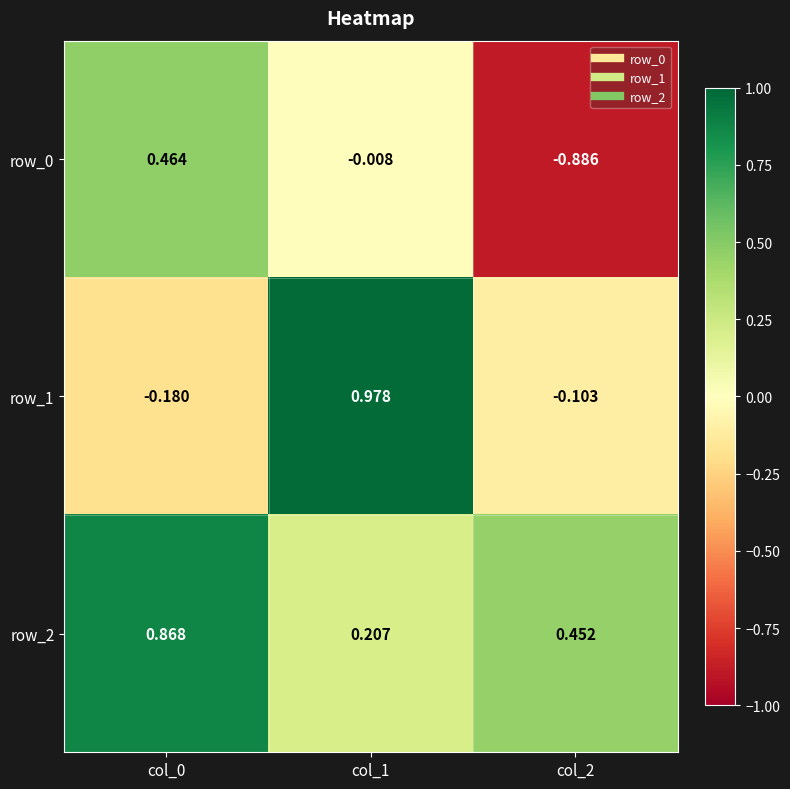

At which label does row_0 reach its minimum?

col_2